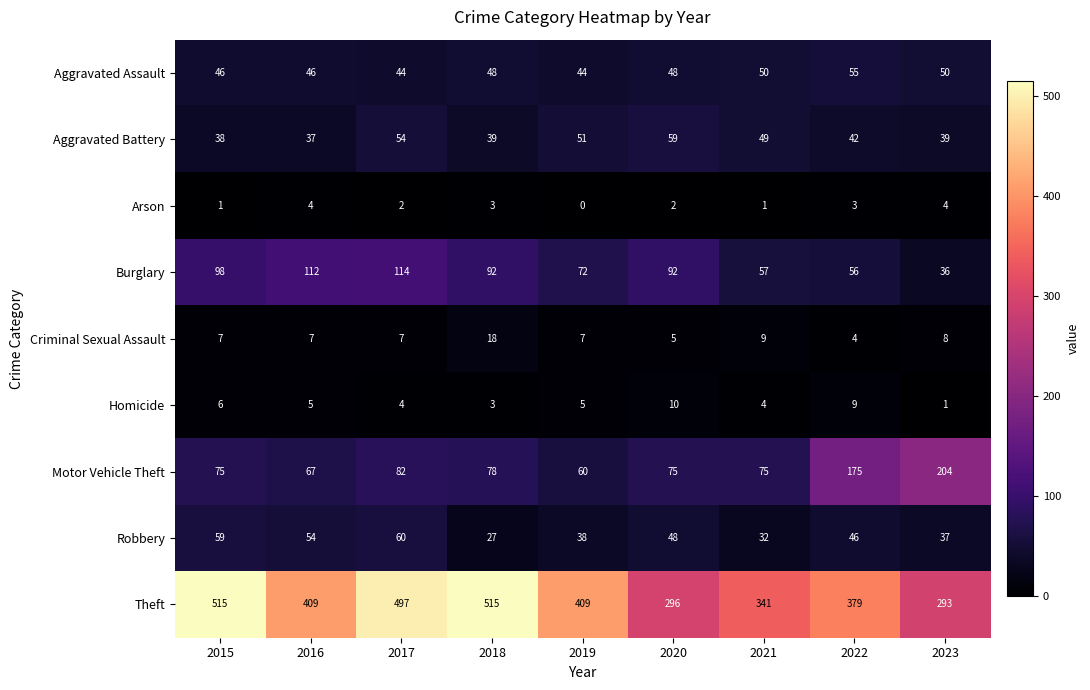

Which series has the largest range (max minus min)?

Theft